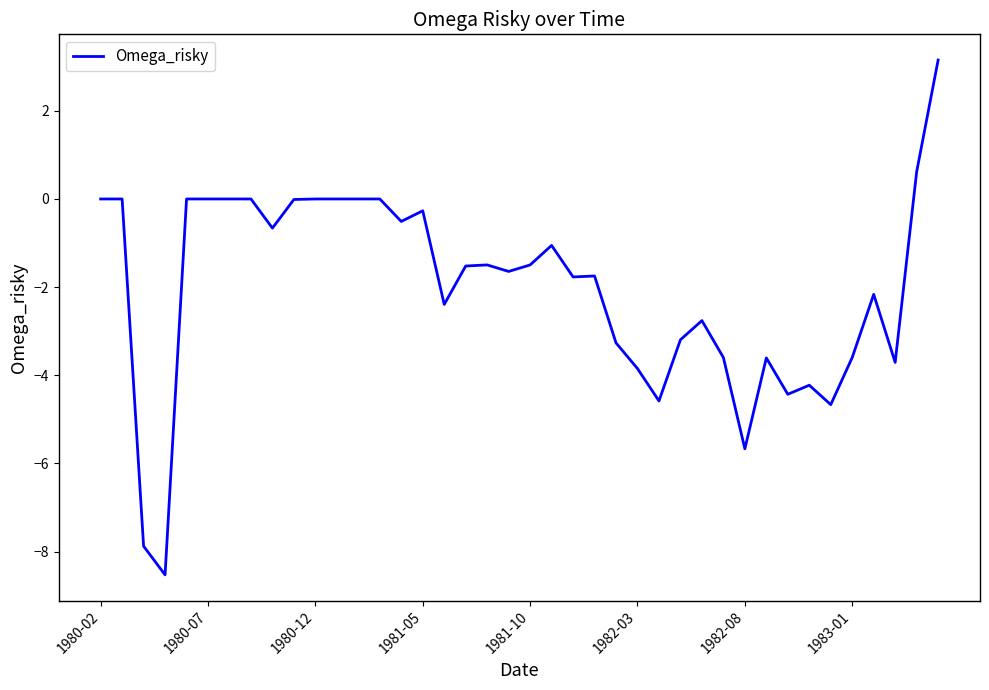

What is the greatest value displayed?

3.2